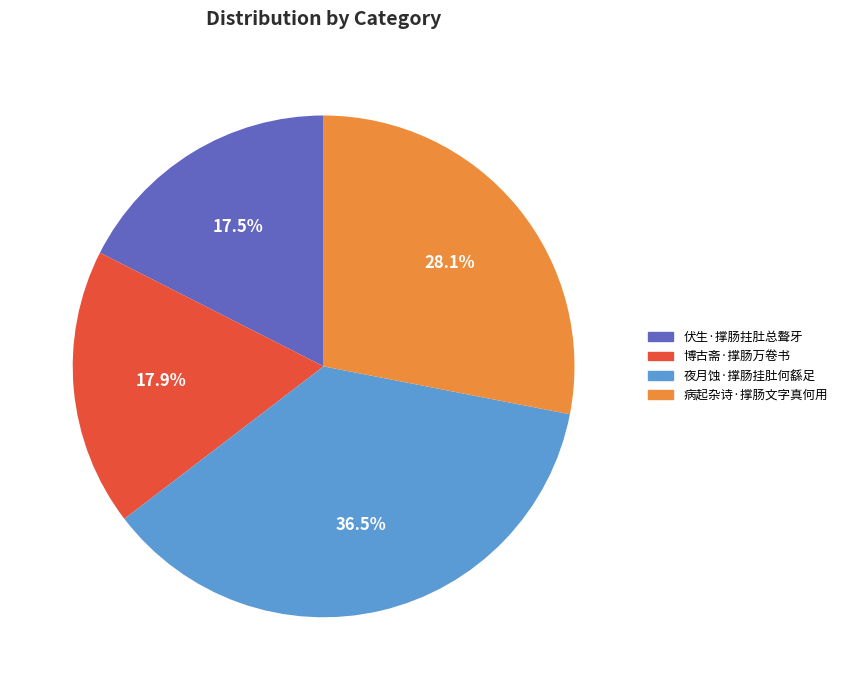

What is the ratio of the value at 博古斋·撑肠万卷书 to the value at 夜月蚀·撑肠挂肚何繇足?

0.5